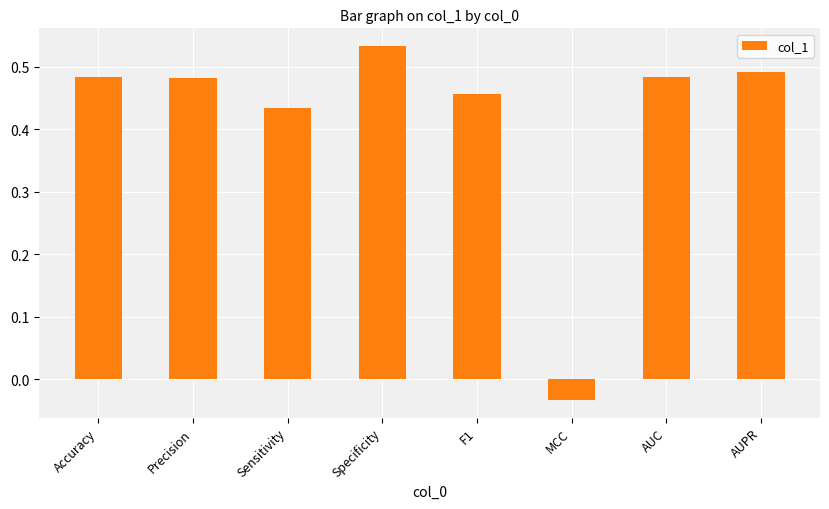

What is the sum of all values?

3.3